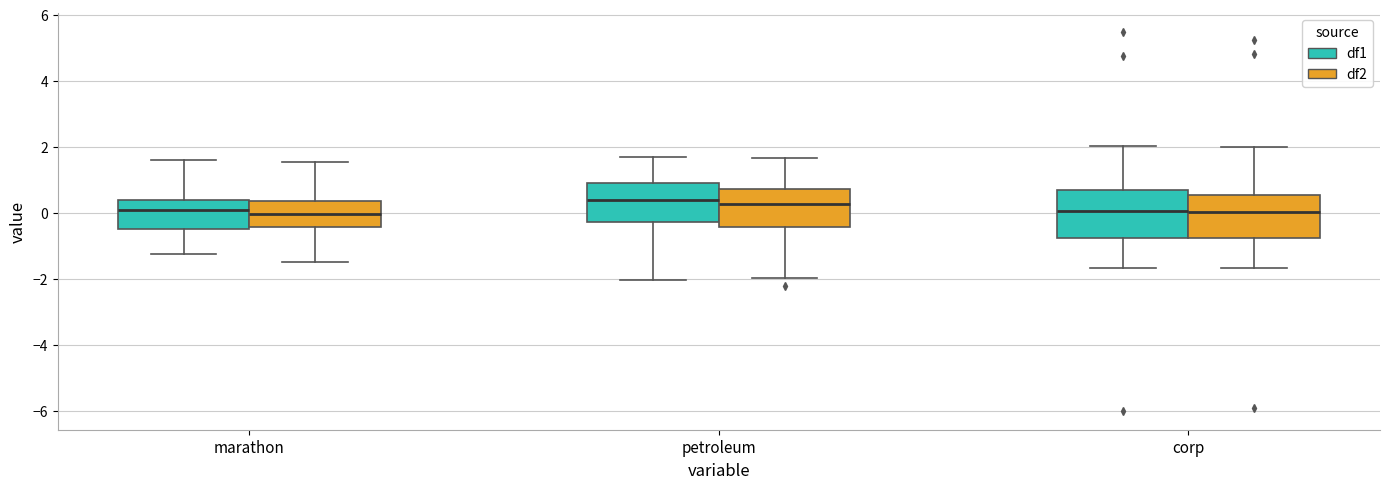

Reading left to right, read every box against the y-axis: the position of its median line, the range the box covers, and the ends of its whiskers. The values are not printed on the chart, so give them approximately, as read against the axis.

marathon (df1): median 0.0, box -0.4 to 0.4, whiskers -1.2 to 1.6
marathon (df2): median 0.0, box -0.4 to 0.4, whiskers -1.4 to 1.6
petroleum (df1): median 0.4, box -0.2 to 1.0, whiskers -2.0 to 1.6
petroleum (df2): median 0.2, box -0.4 to 0.8, whiskers -2.0 to 1.6
corp (df1): median 0.0, box -0.8 to 0.6, whiskers -1.6 to 2.0
corp (df2): median 0.0, box -0.8 to 0.6, whiskers -1.6 to 2.0